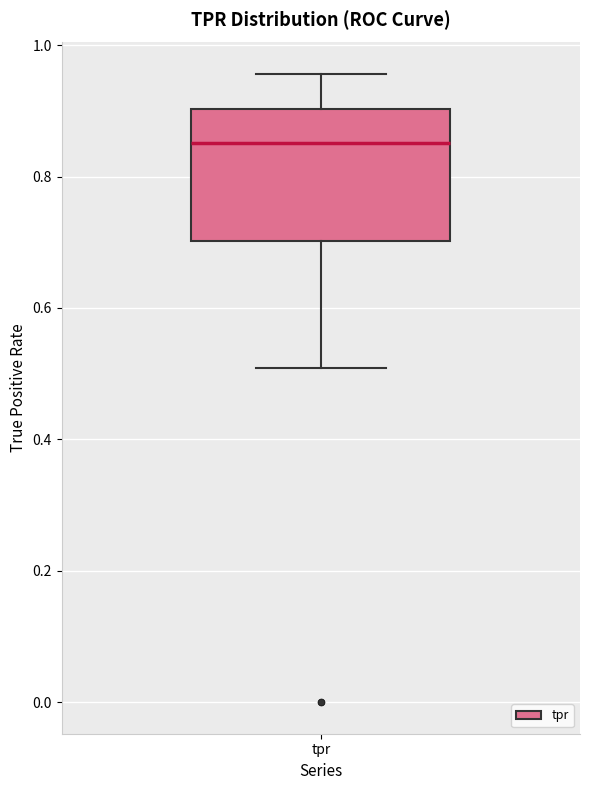

Transcribe this box plot: give where the median line is, the range the box spans, and where the two whiskers end, as read against the y-axis. The values are not printed on the chart, so give them approximately, as read against the axis.

median 0.86, box 0.70 to 0.90, whiskers 0.50 to 0.96